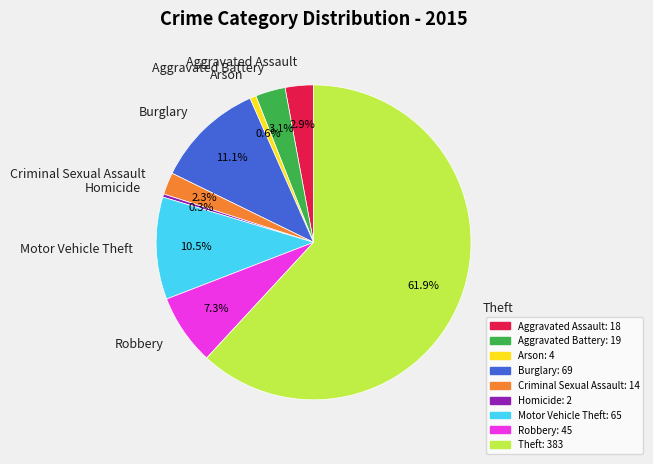

To the nearest percent, what is the difference between the Aggravated Battery and Criminal Sexual Assault slice percentages?

1%